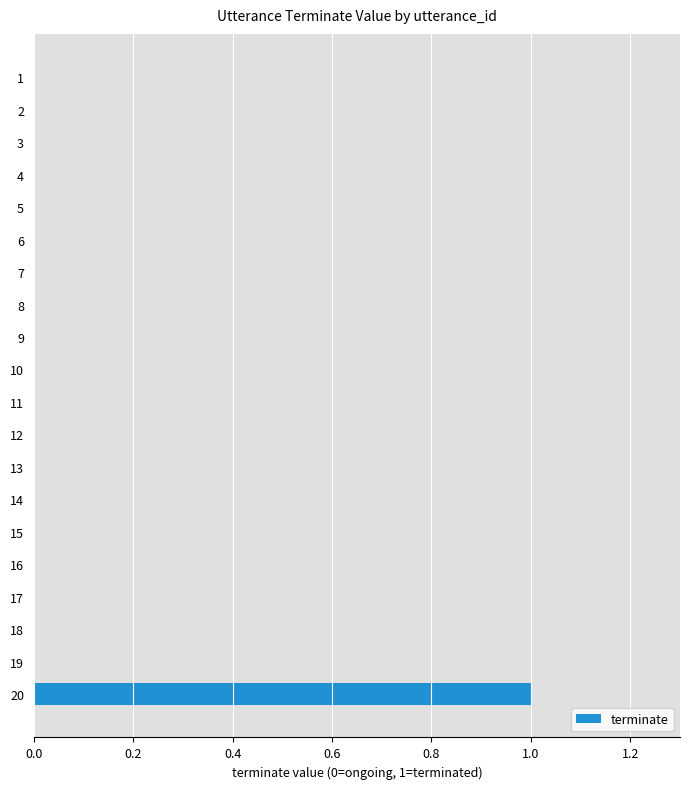

Are the bars horizontal?

Yes